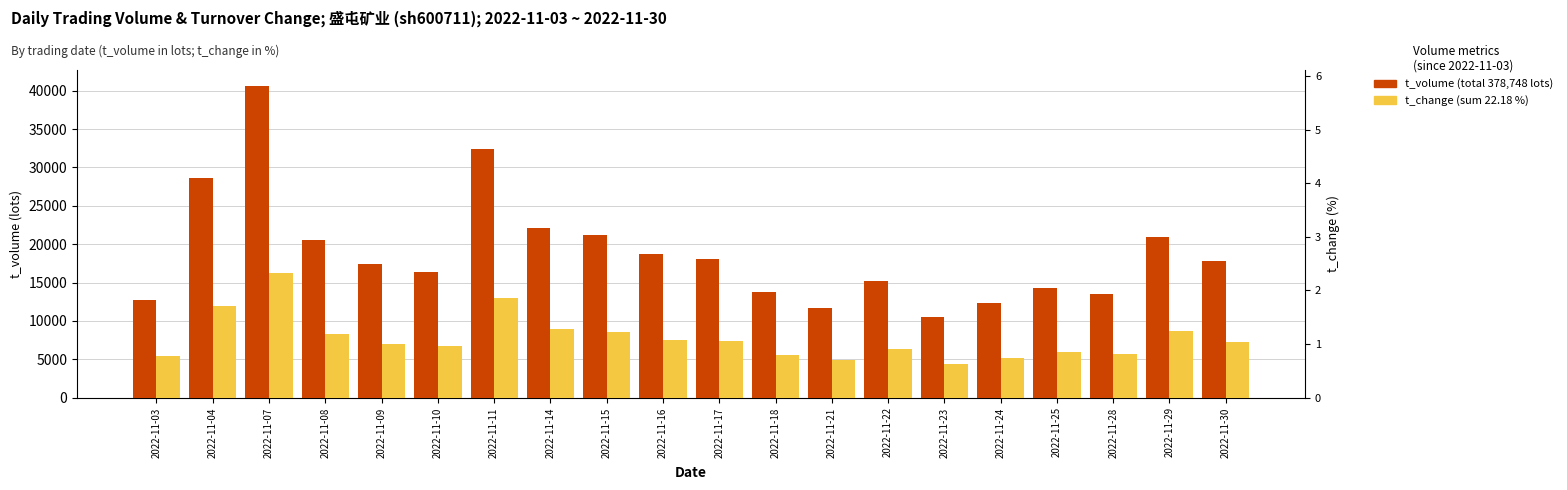

What is the sum of the t_volume (lots) values at 2022-11-14 and 2022-11-22?

37284.0